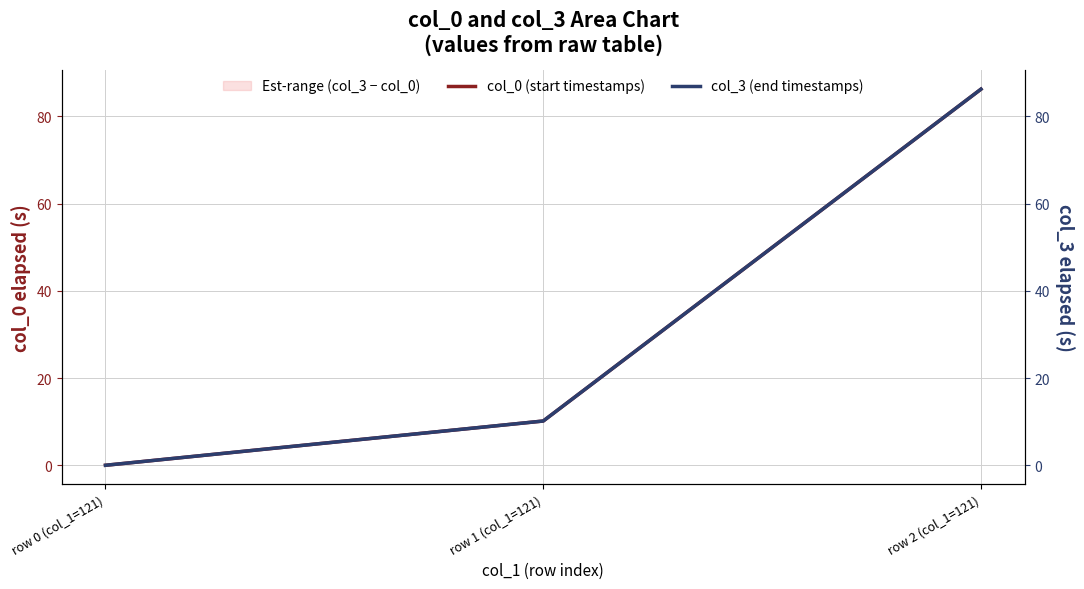

Reading left to right, transcribe all the data shown in this chart.

col_0 (start timestamps): 0.0	10.1	86.2
col_3 (end timestamps): 0.0	10.1	86.2